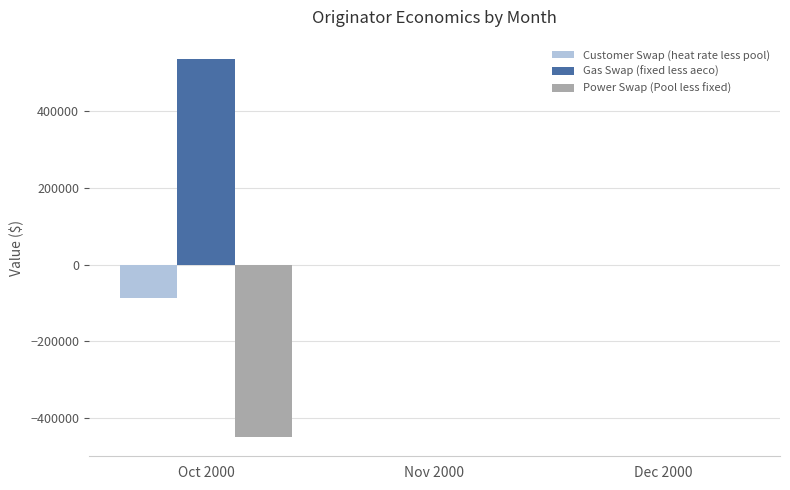

Reading right to left, what are all the values shown in this chart?

Customer Swap (heat rate less pool): Dec 2000=0.0	Nov 2000=0.0	Oct 2000=-87048.0
Gas Swap (fixed less aeco): Dec 2000=0.0	Nov 2000=0.0	Oct 2000=538129.6
Power Swap (Pool less fixed): Dec 2000=0.0	Nov 2000=0.0	Oct 2000=-451050.0